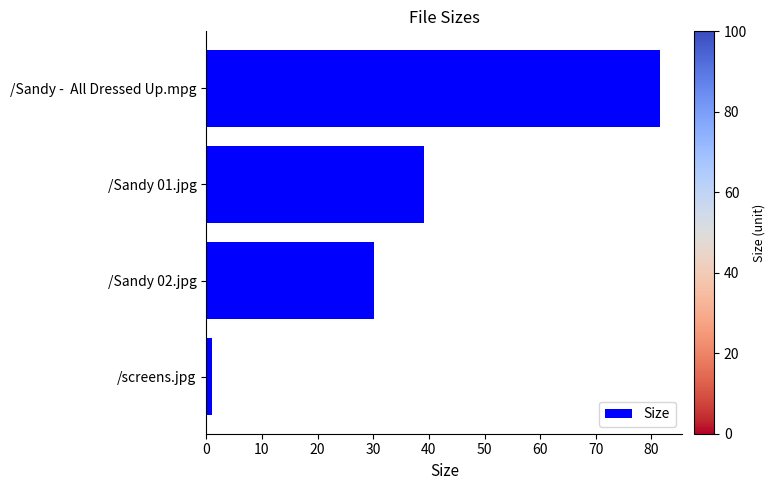

What is the difference between the maximum and minimum values?

80.4